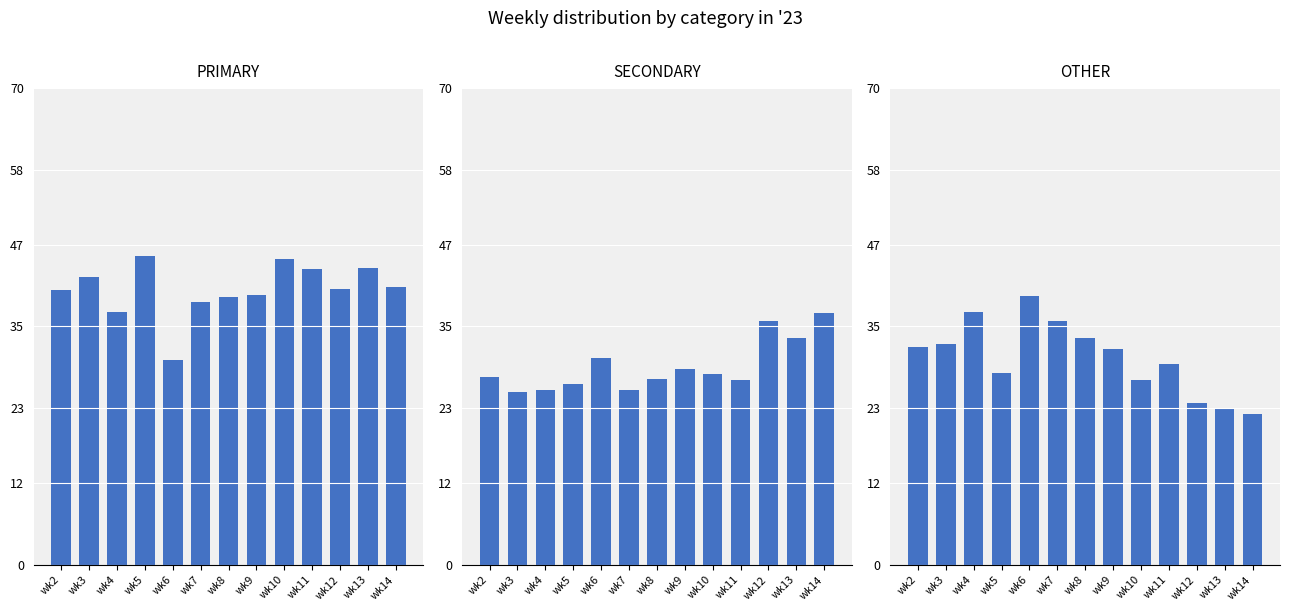

Which label corresponds to the smallest value in the chart?

wk14